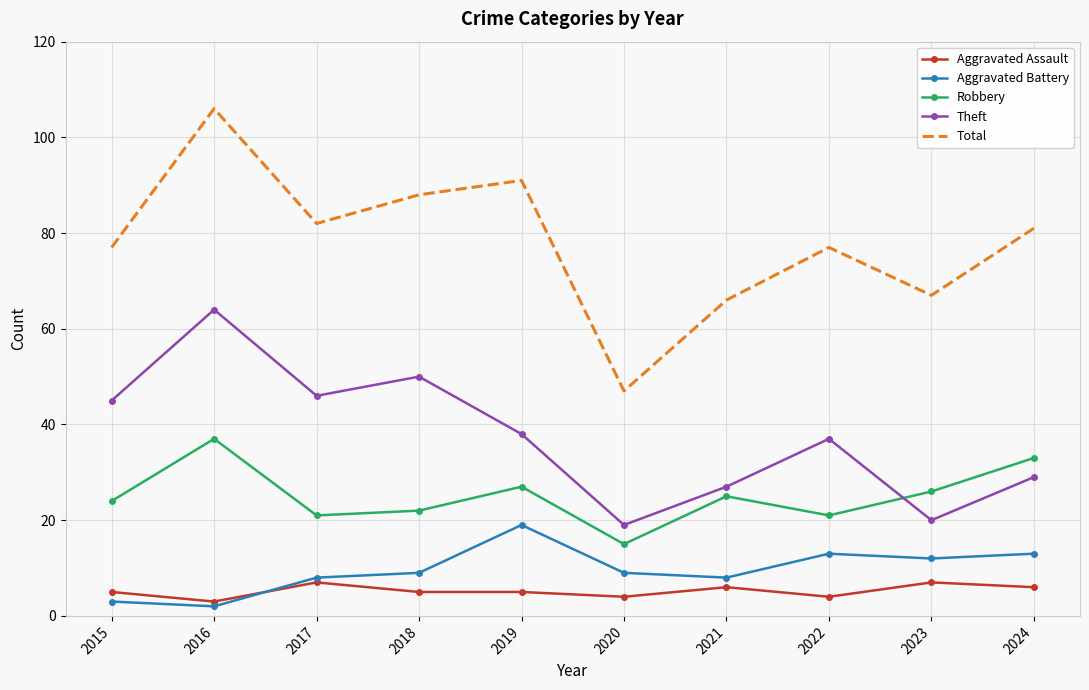

How many series are shown in this chart?

5